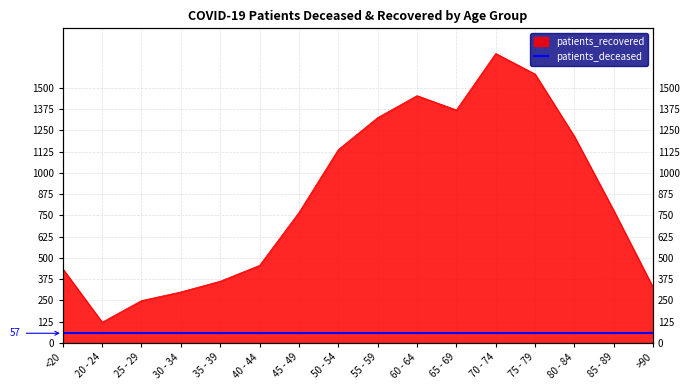

Reading left to right, transcribe all the data shown in this chart.

436	122	249	300	363	456	767	1137	1325	1454	1370	1702	1581	1214	778	326